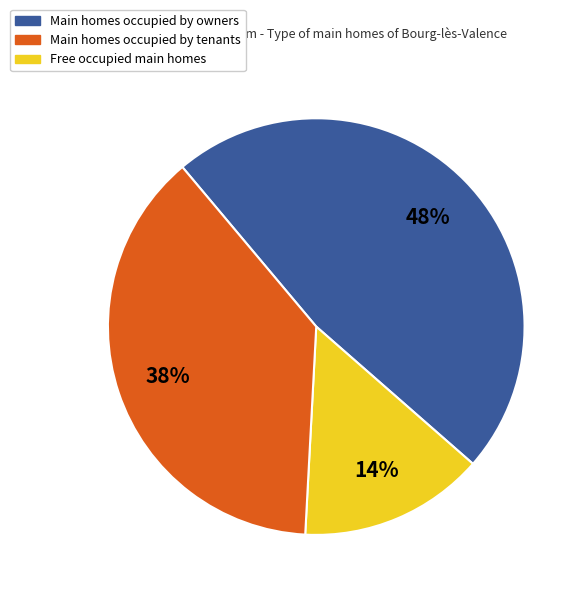

Is there any slice that represents more than half of the pie?

No